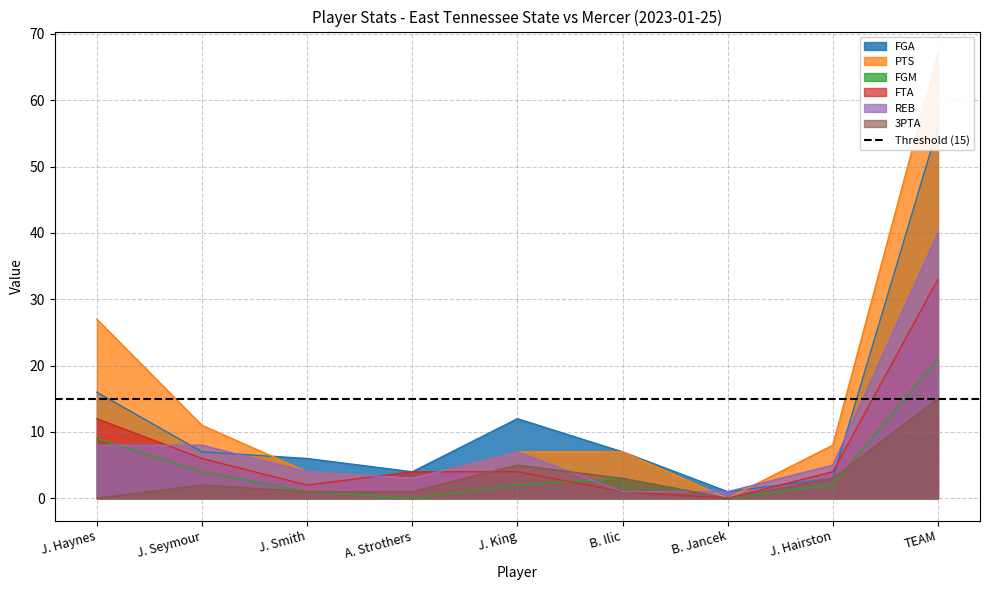

At how many categories does at least one series exceed 19?

2